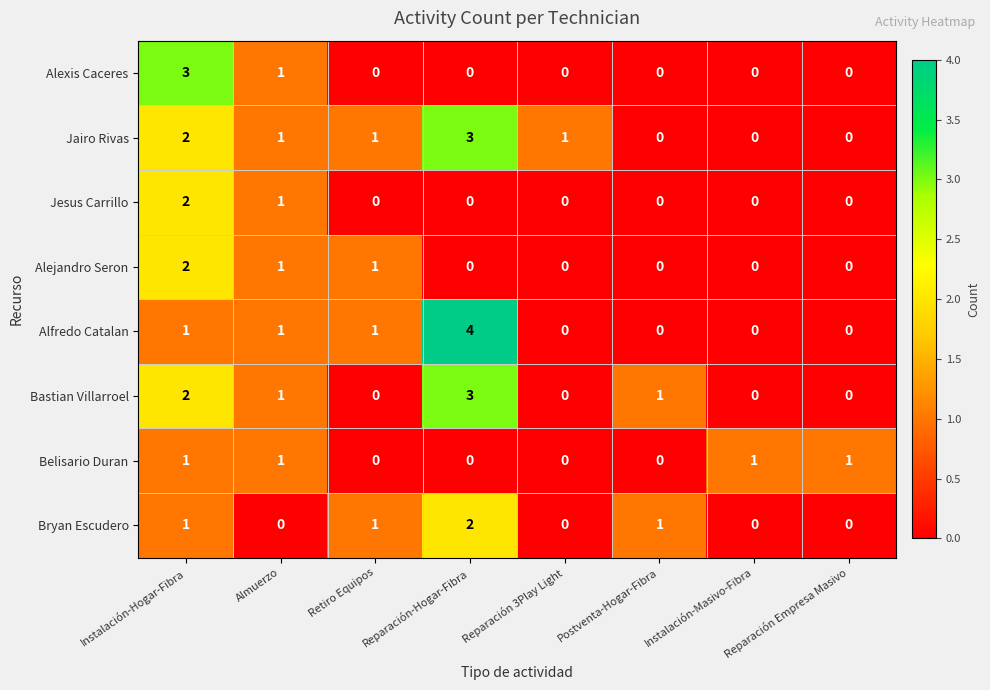

Is it true that Alexis Caceres equals 0 at Postventa-Hogar-Fibra?

True